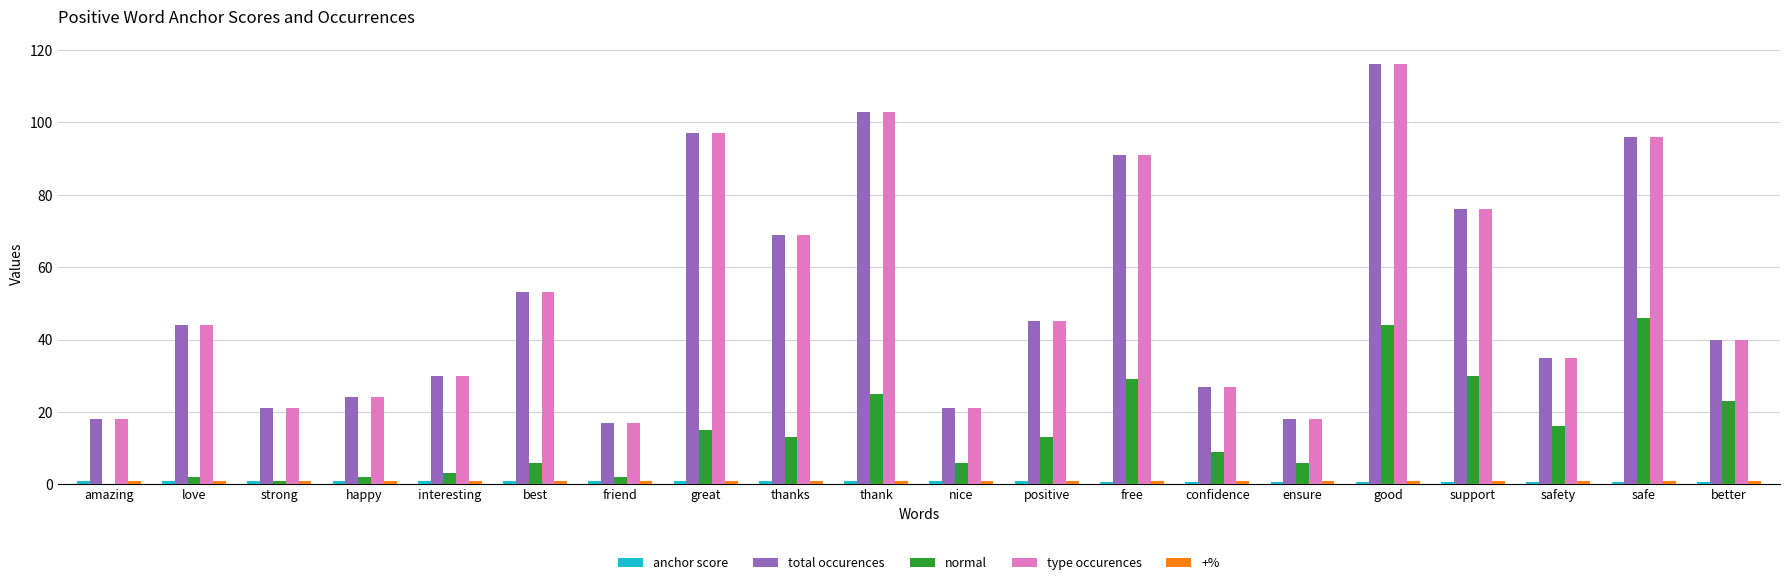

Is the value of total occurences at thanks greater than the value of normal at free?

Yes